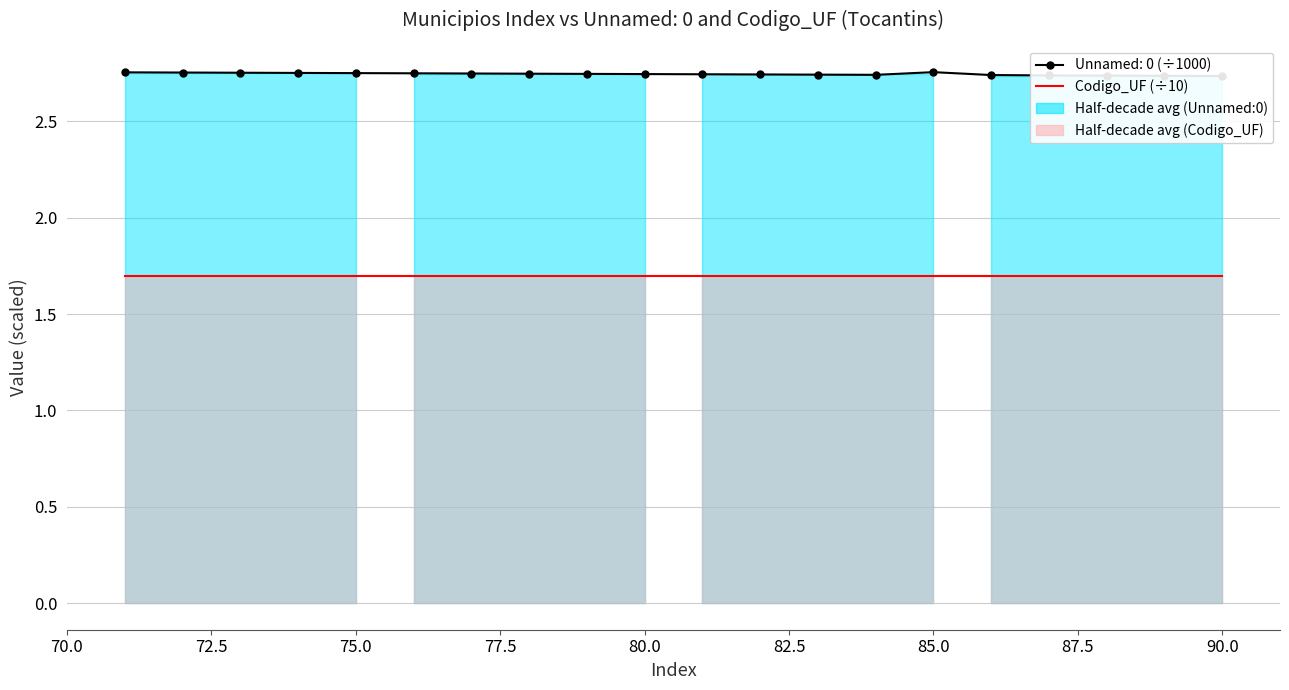

Count the values in the range 2 to 3.

20